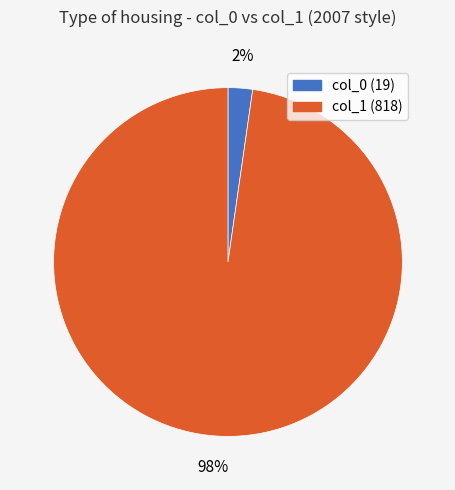

Is there any slice that represents more than half of the pie?

Yes